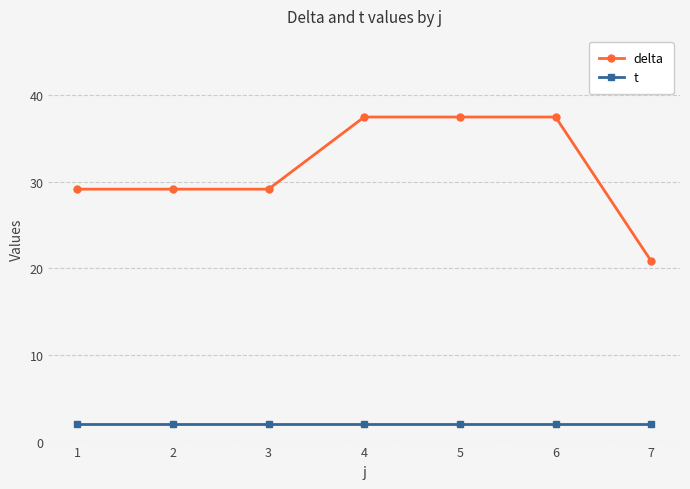

List the series in order of their peak value, highest first.

delta, t